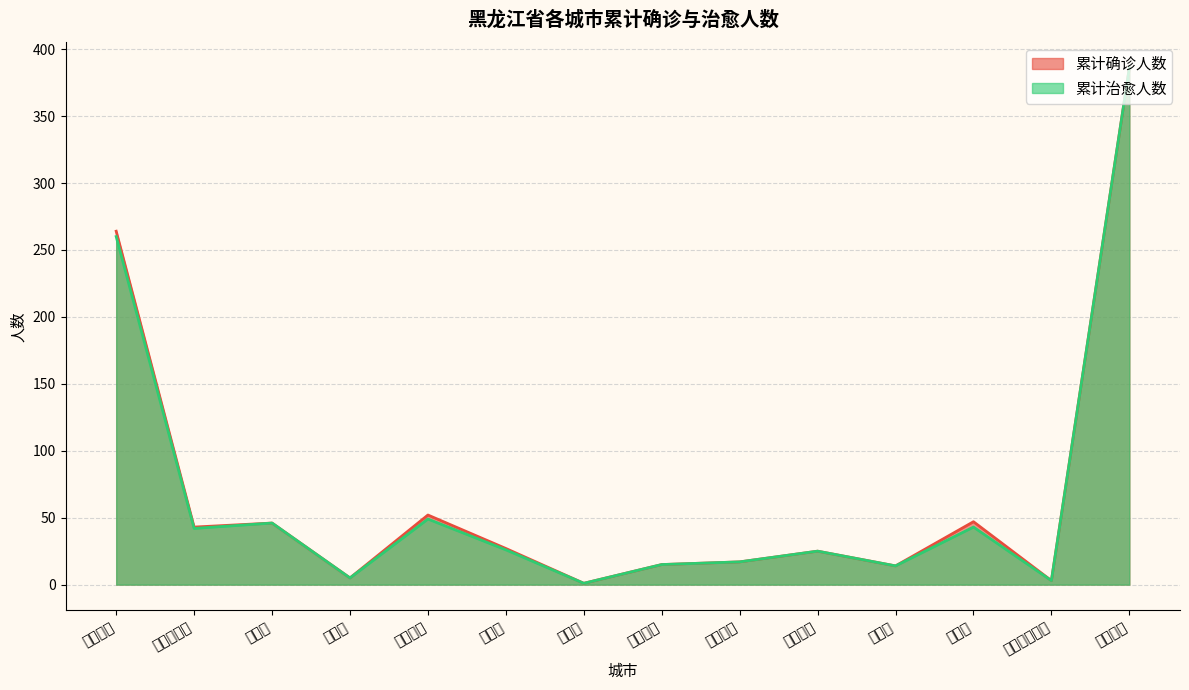

What is the sum of all 累计确诊人数 values?

945